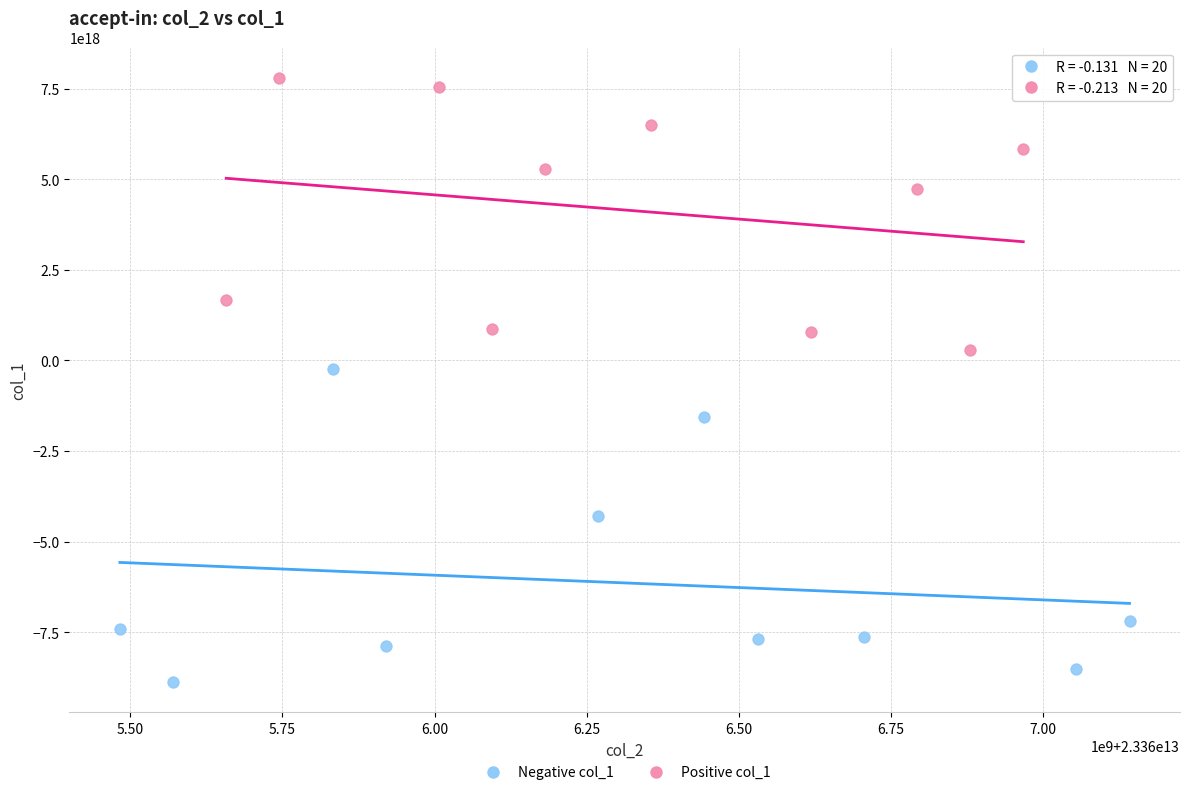

Which series contains the lowest Y value?

Negative col_1